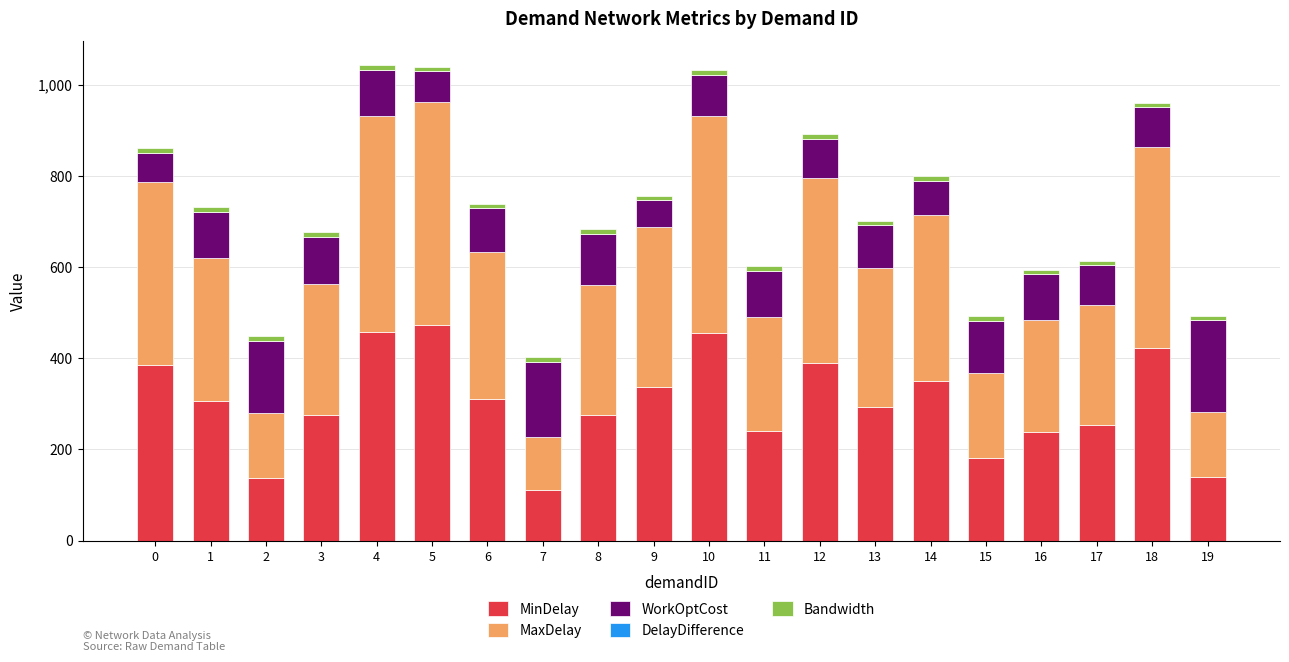

What is the minimum value for MinDelay?

111.7